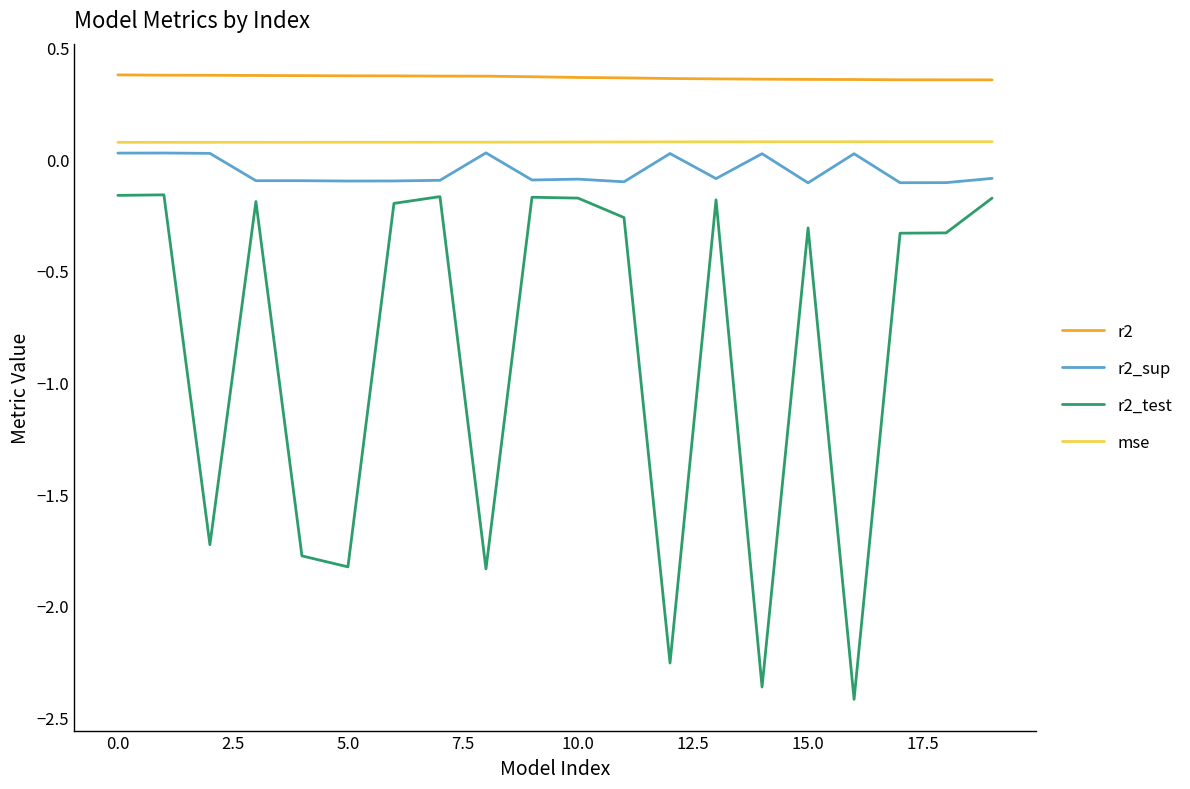

Which series has the largest total across all categories?

r2